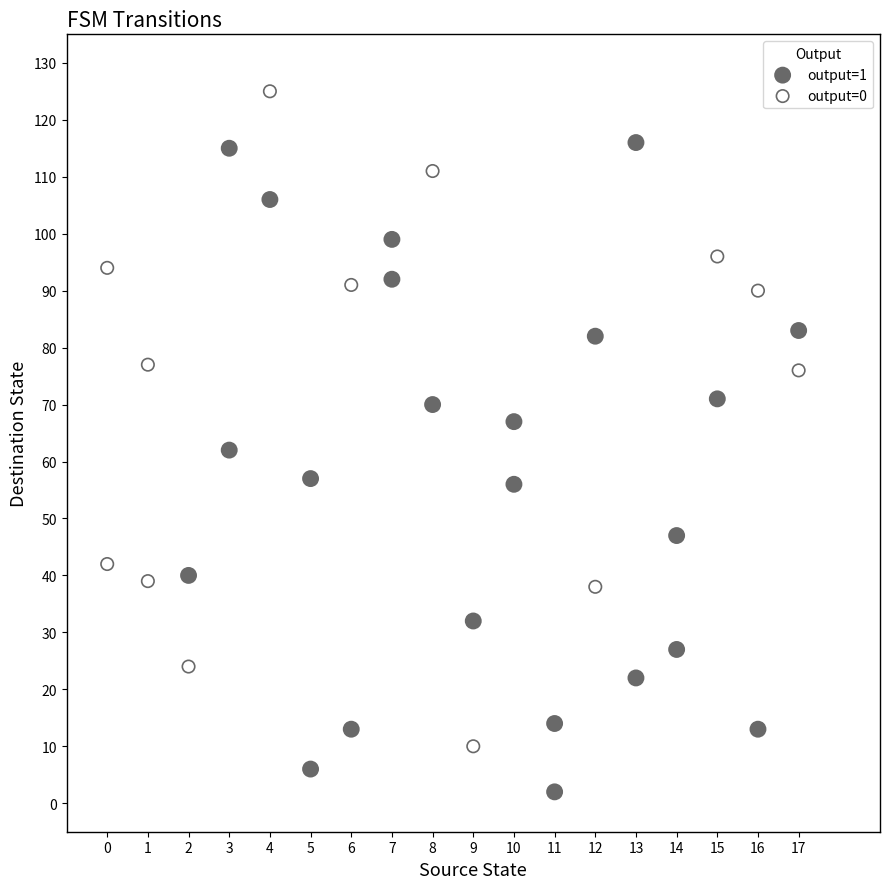

What are all the series names shown in the legend?

output=1, output=0